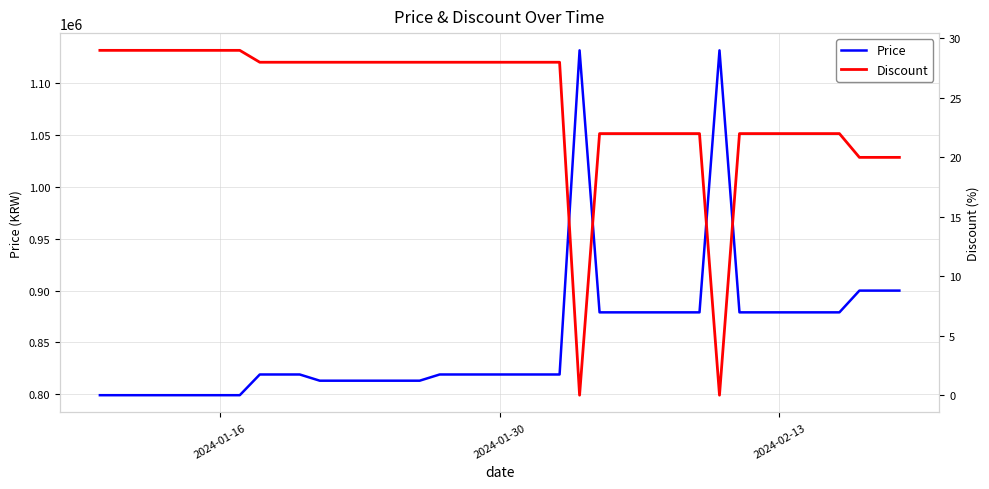

Rank the series by their maximum value, from lowest to highest.

Discount, Price